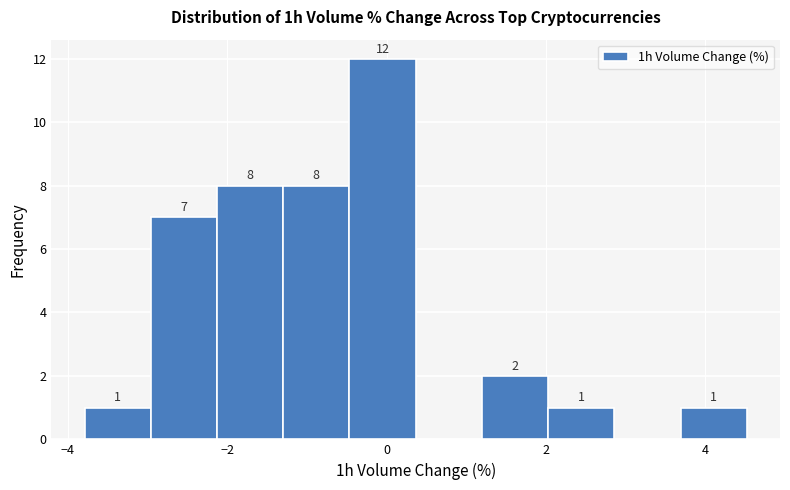

Over which range of the x-axis is the bar tallest?

-0.4 to 0.4